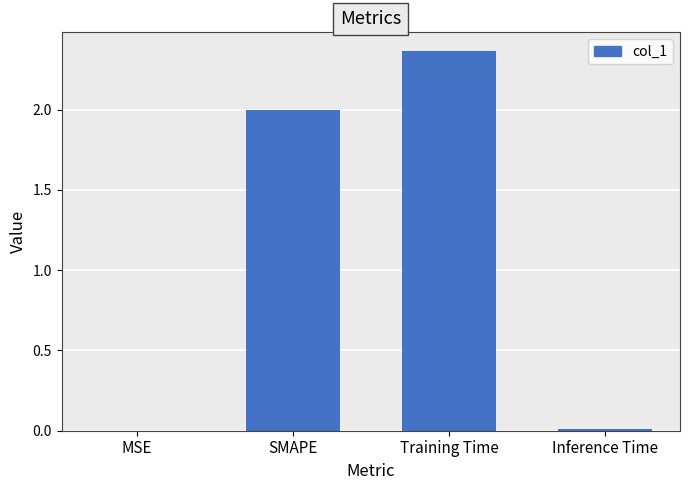

What is the sum of all values?

4.4